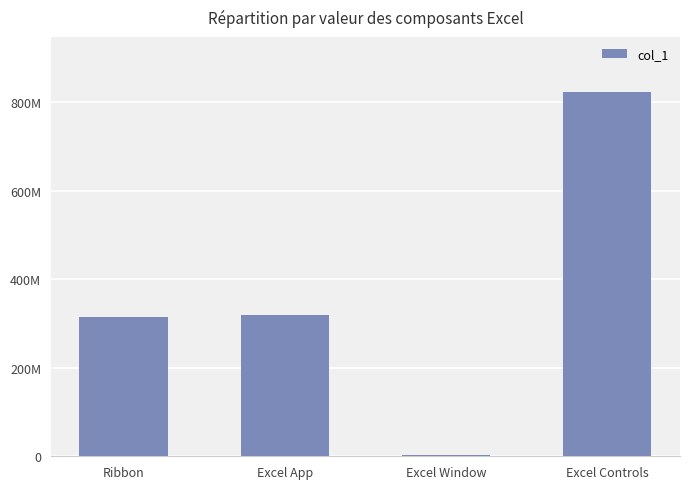

The chart shows a value of 318091832 at Excel App. True or false?

True